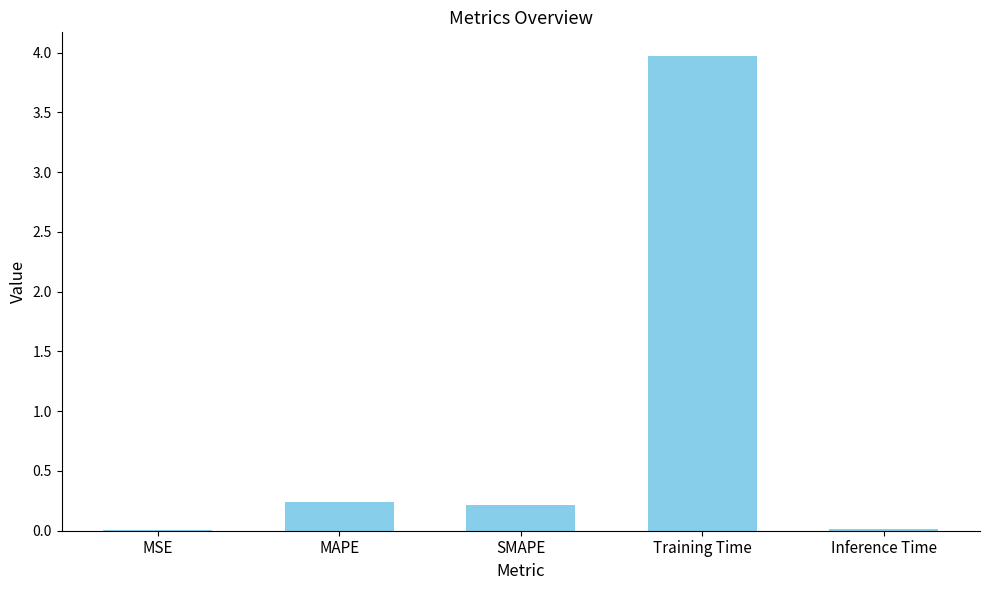

True or false: the data shows 0.0 at MSE.

True